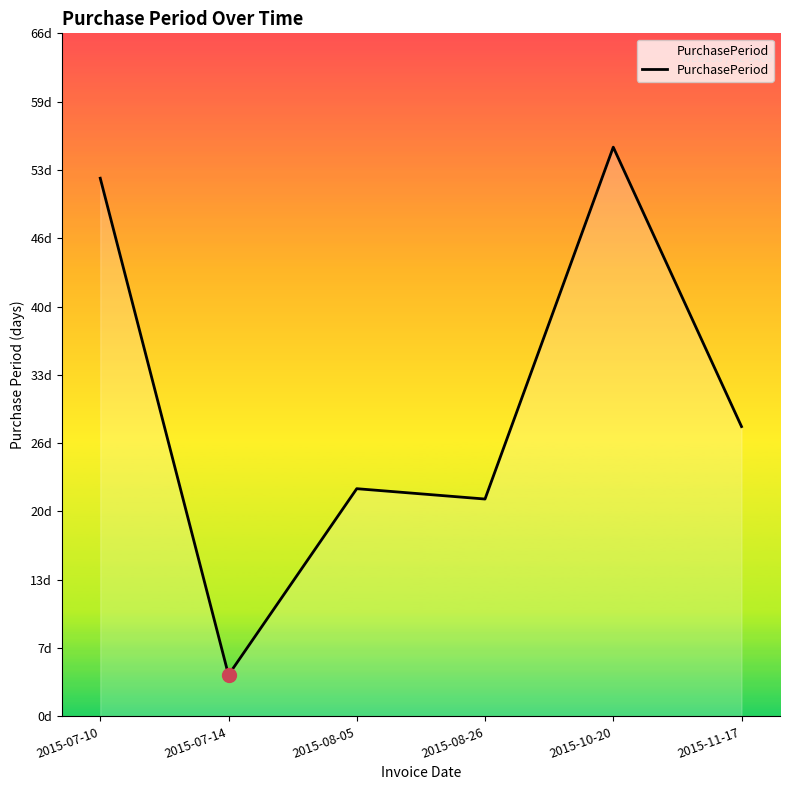

Reading left to right, list all the values displayed in this chart.

52	4	22	21	55	28